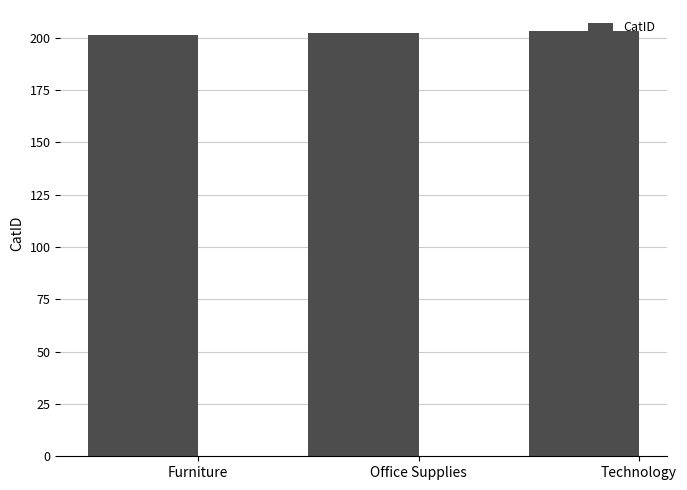

What is the sum of the values at Technology and Furniture?

404